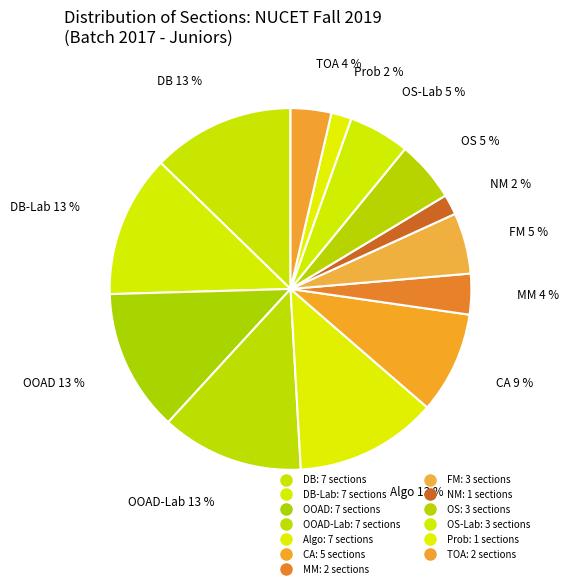

How many segments does this pie chart have?

13